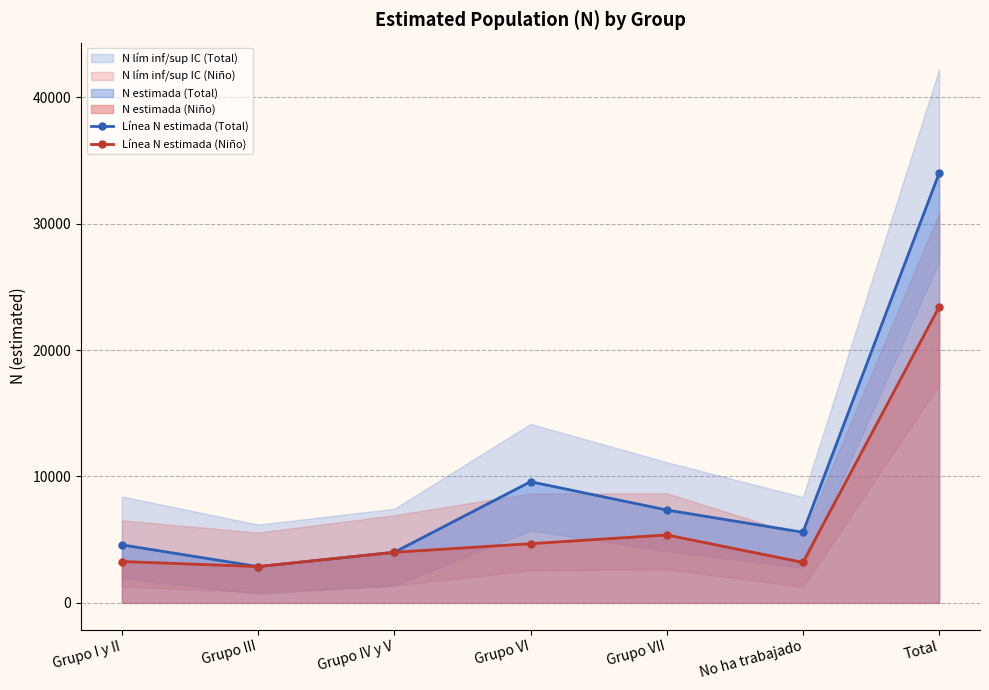

Between Grupo IV y V and Grupo VI, which series saw the biggest shift?

Línea N estimada (Total)